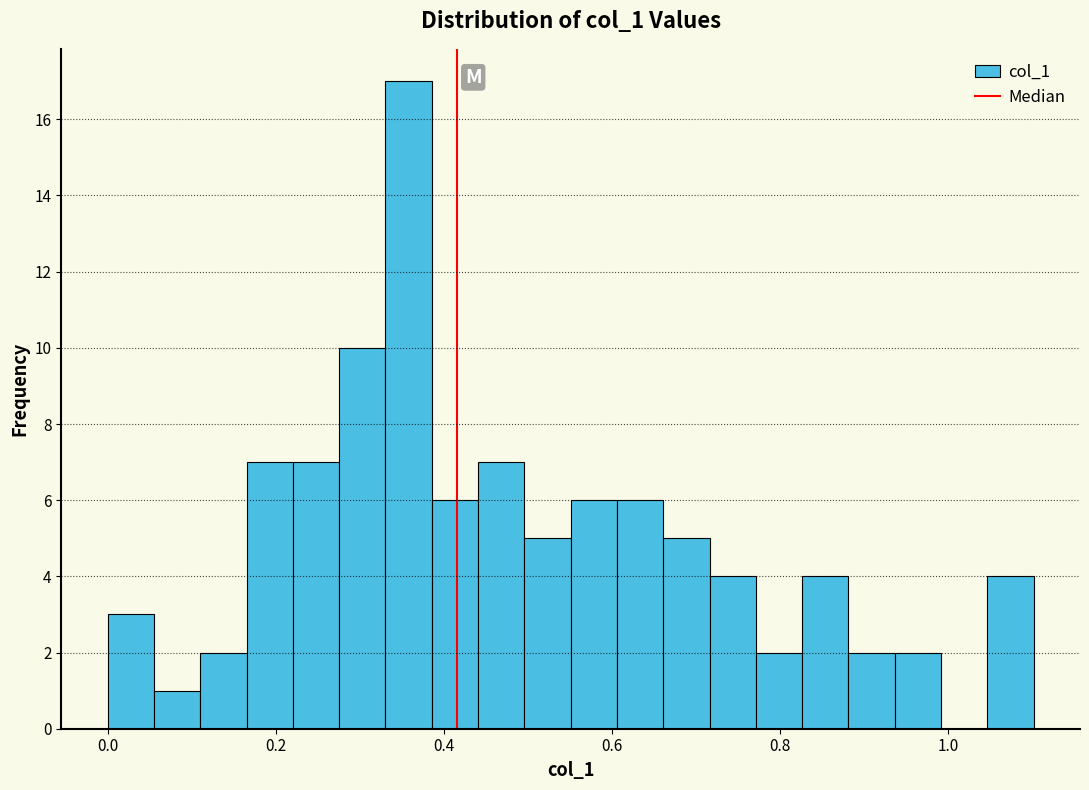

Read against the x-axis, roughly where is the centre of the tallest bar?

0.36